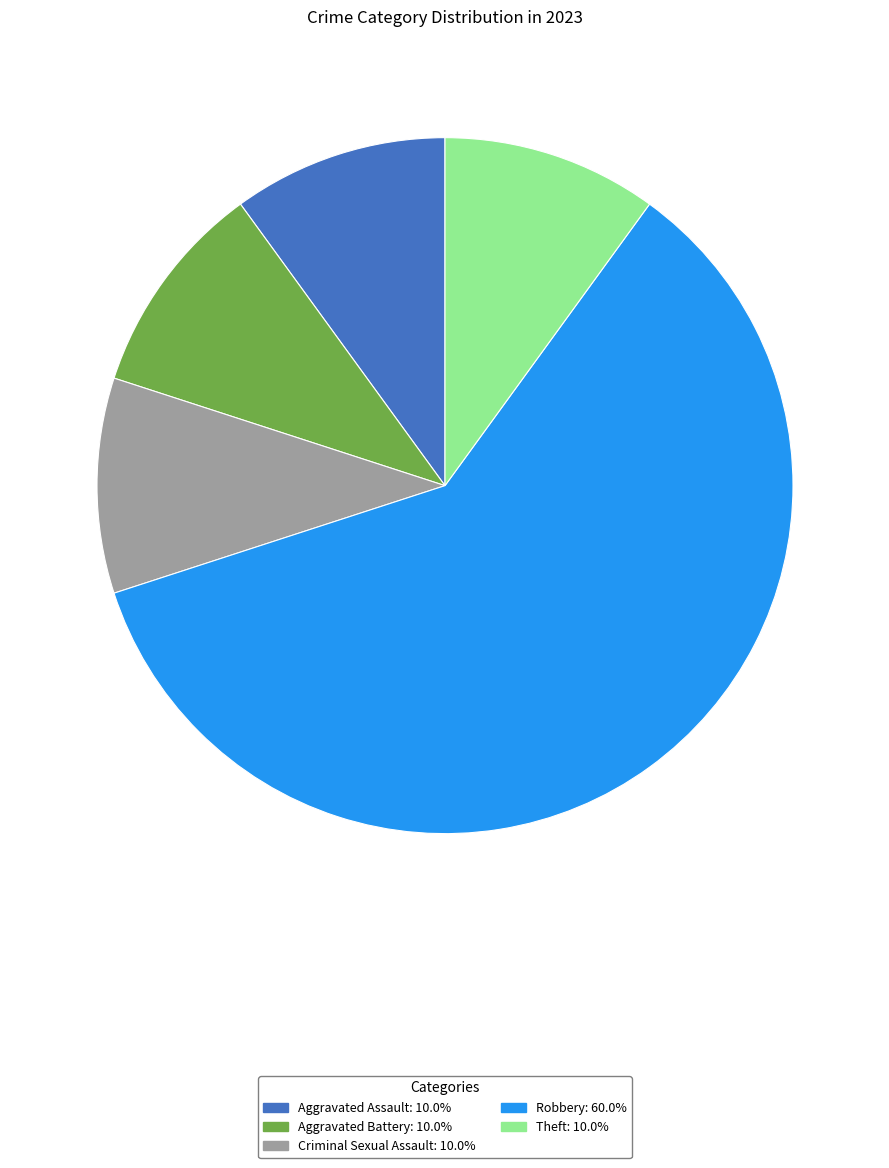

Does any single category account for the majority?

Yes